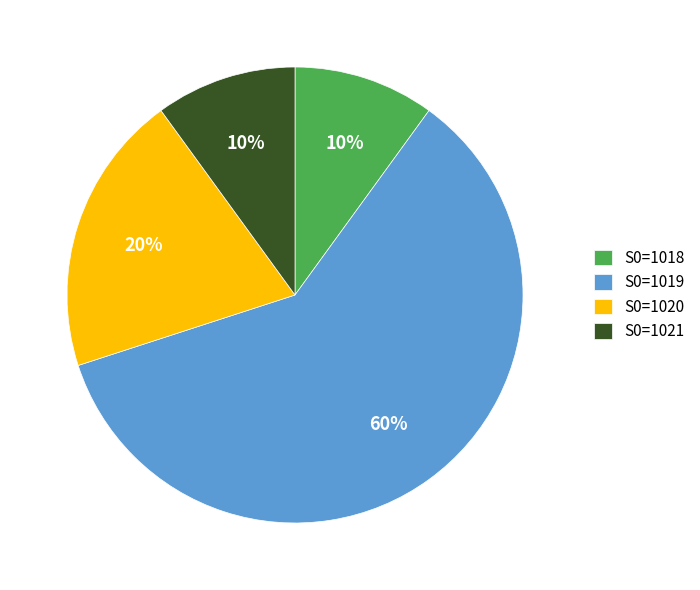

To the nearest percent, what is the difference between the largest and smallest slice percentages?

50%